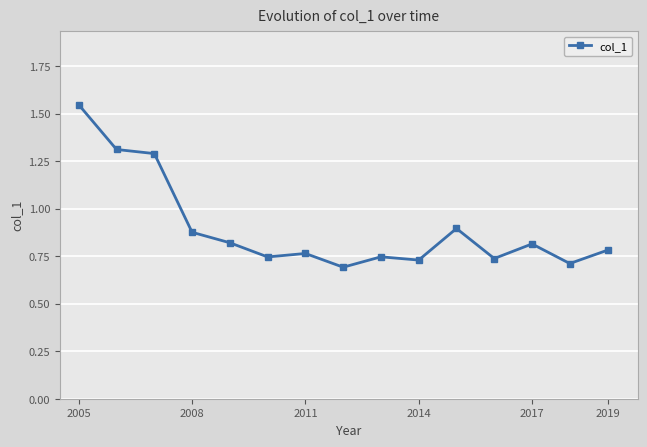

True or false: there are more than 1 points higher than both neighbors.

True